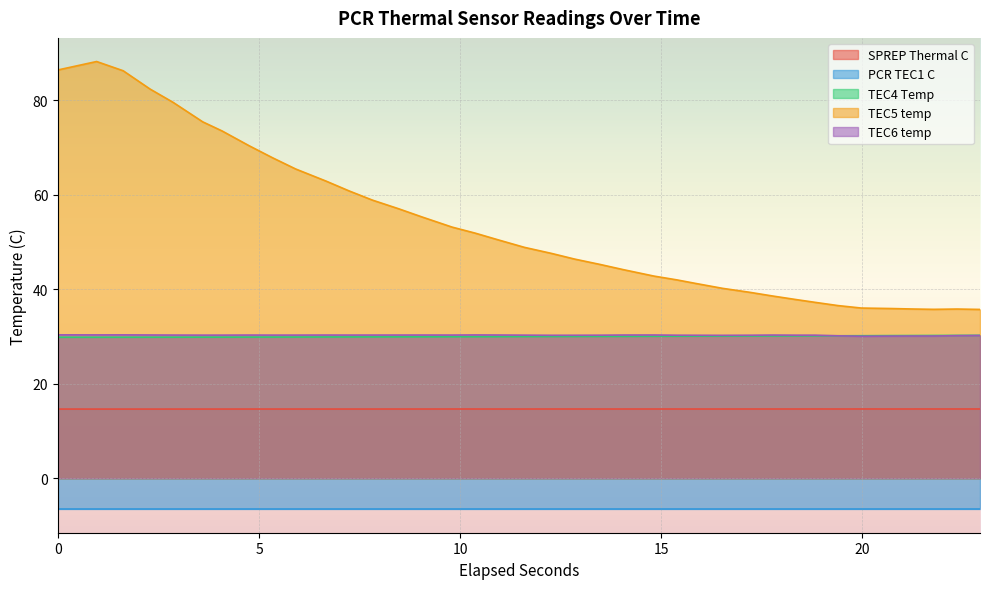

How many interior local peaks does the SPREP Thermal C series have?

10